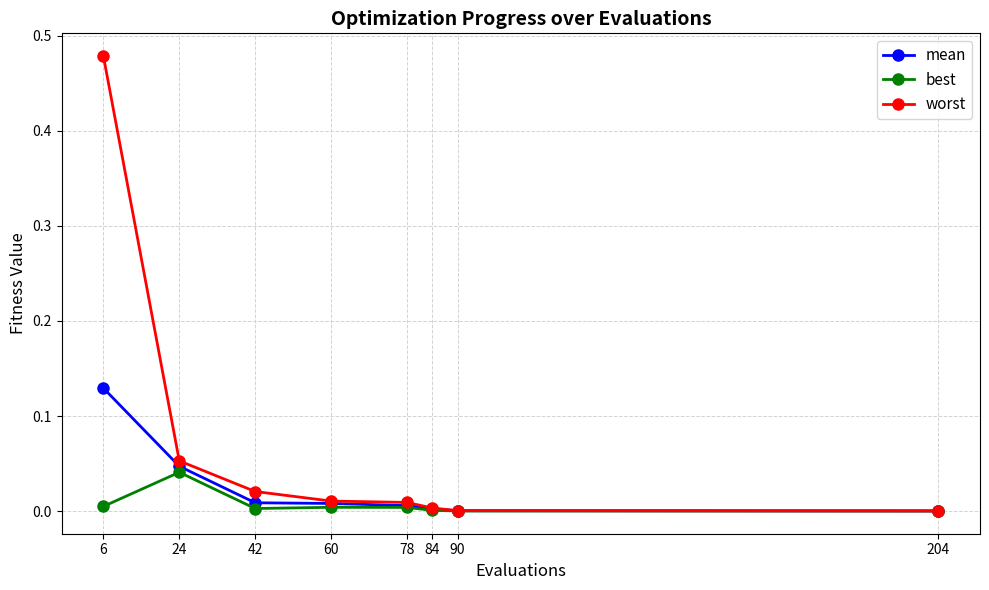

List the series in order of their peak value, highest first.

worst, mean, best